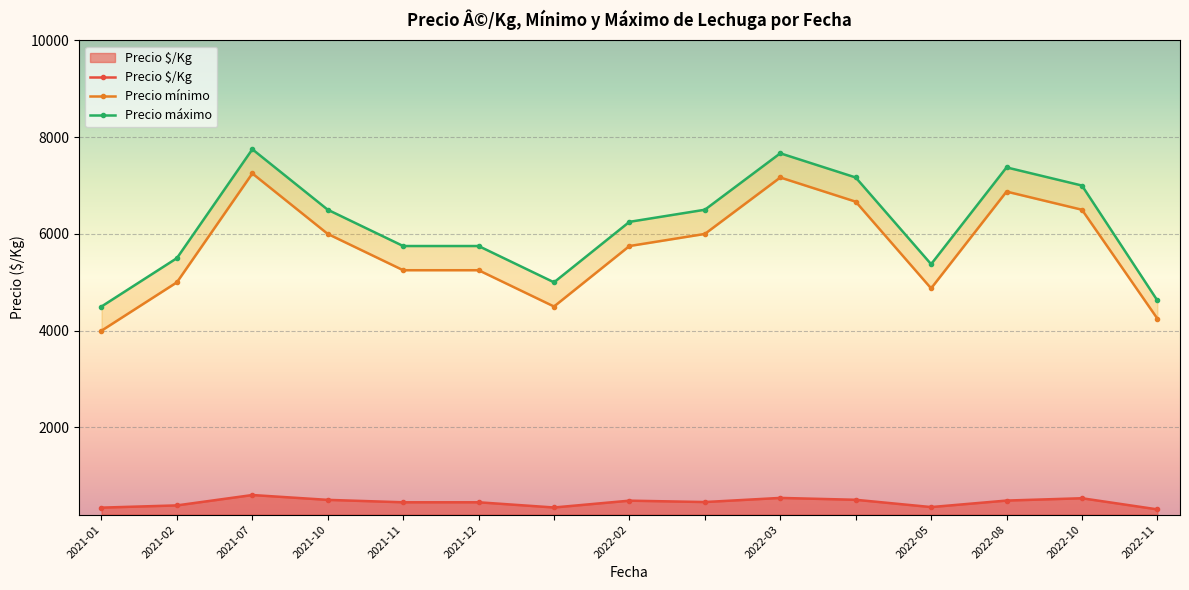

What is the minimum value for Precio $/Kg?

307.5